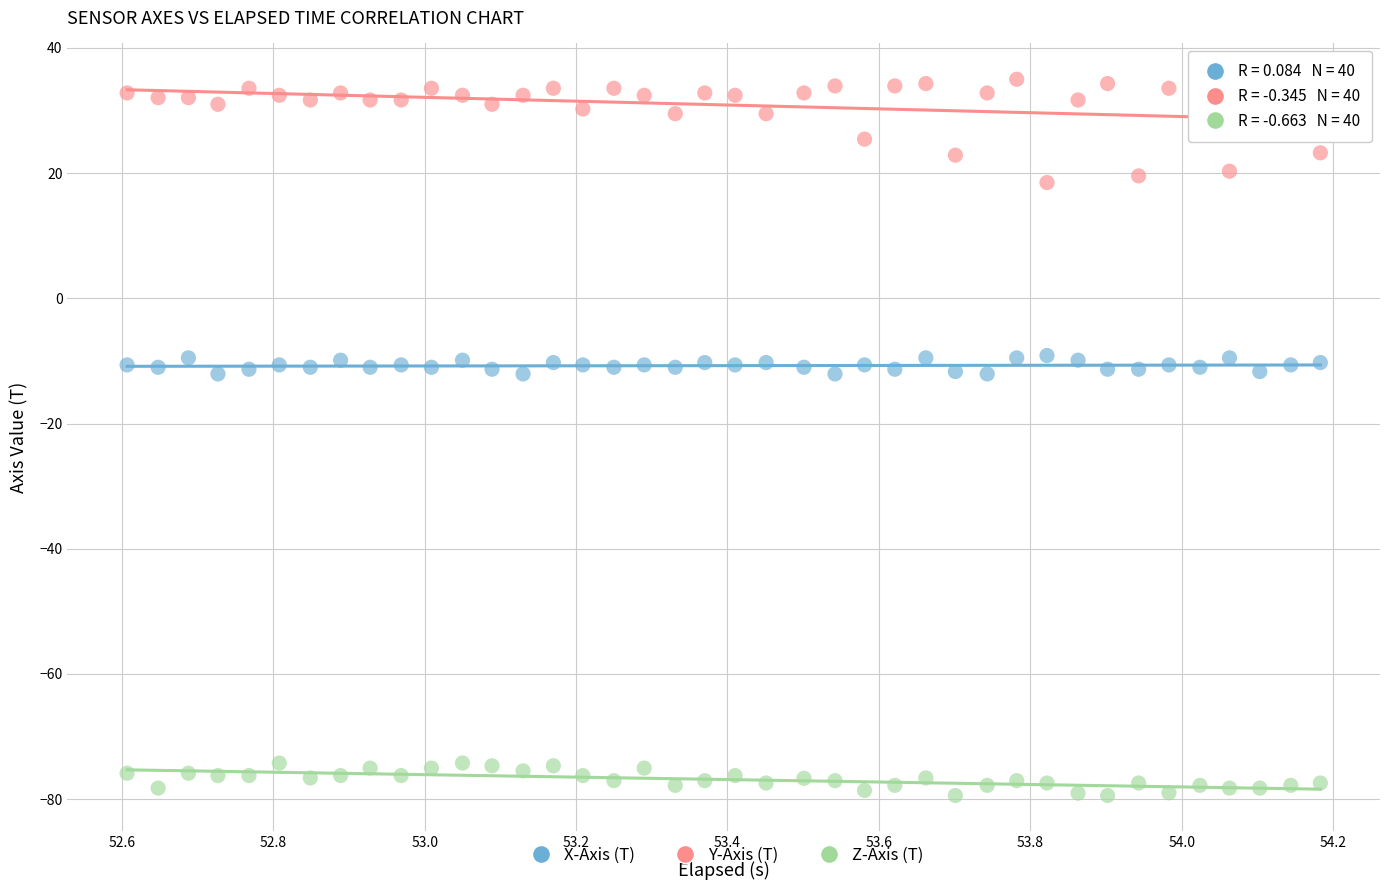

What is the X range (max minus min) for the scatter plot?

1.6